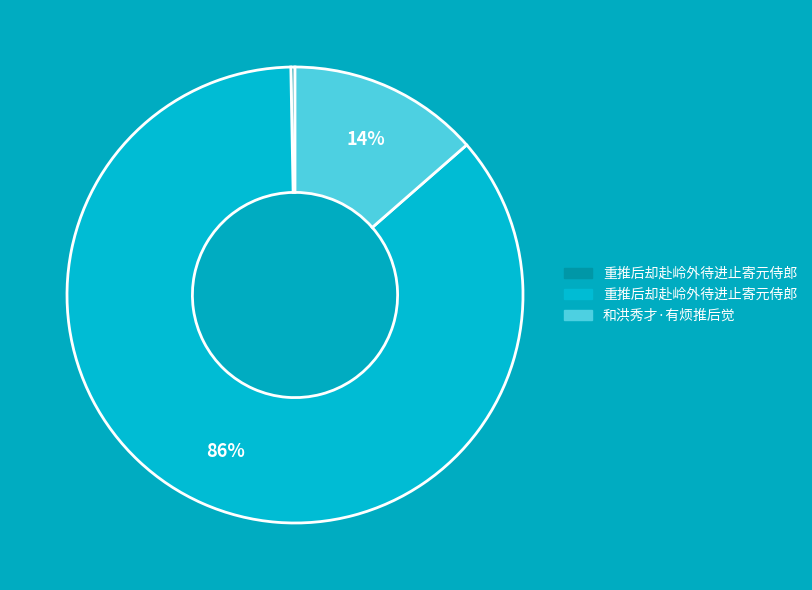

Is there any slice that represents more than half of the pie?

Yes